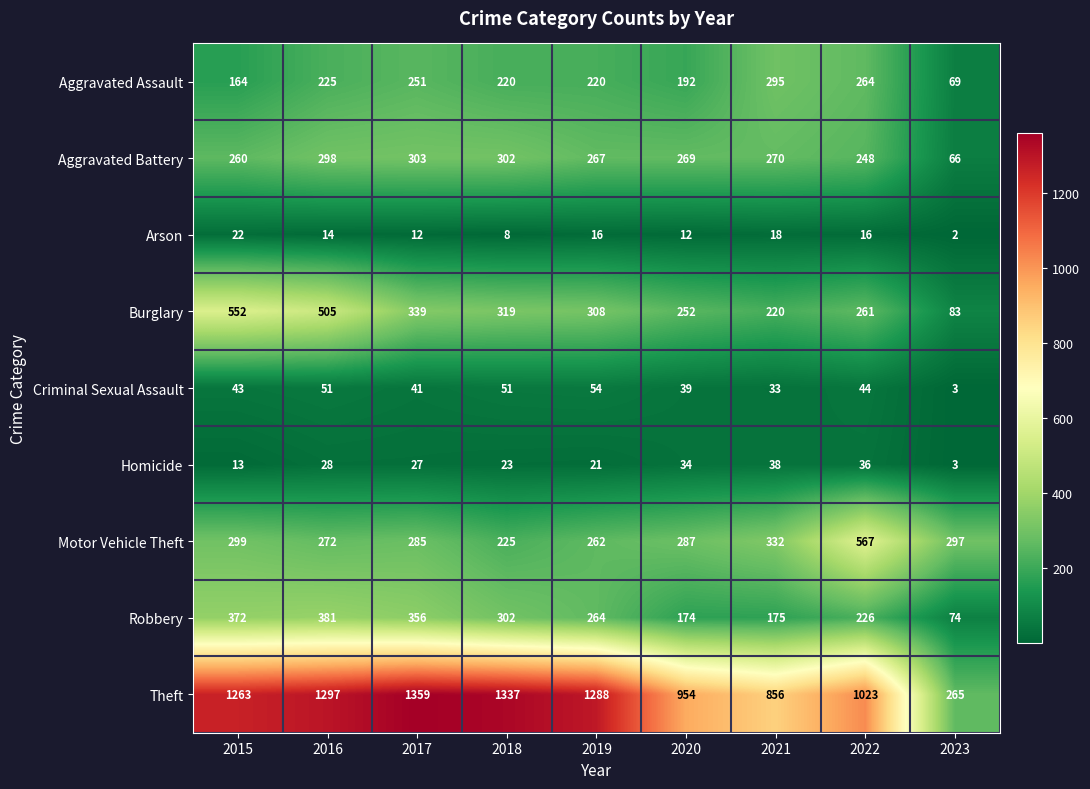

What is the difference between the Robbery values at 2017 and 2022?

130